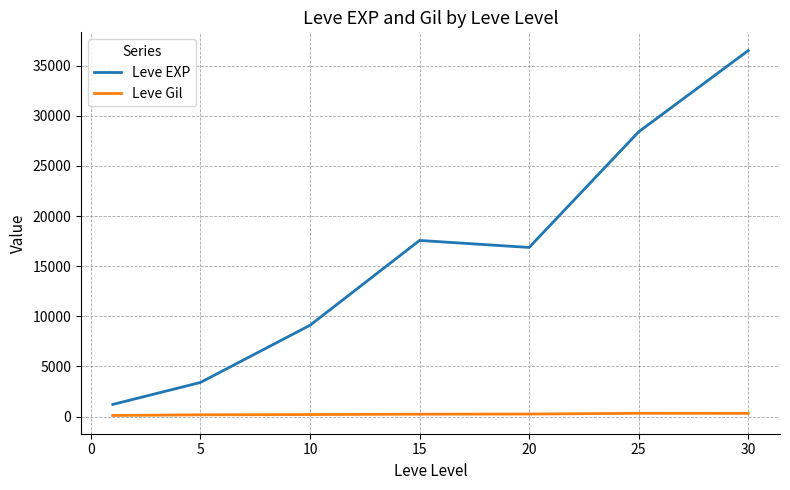

True or false: Leve Gil and Leve EXP intersect in this chart.

False